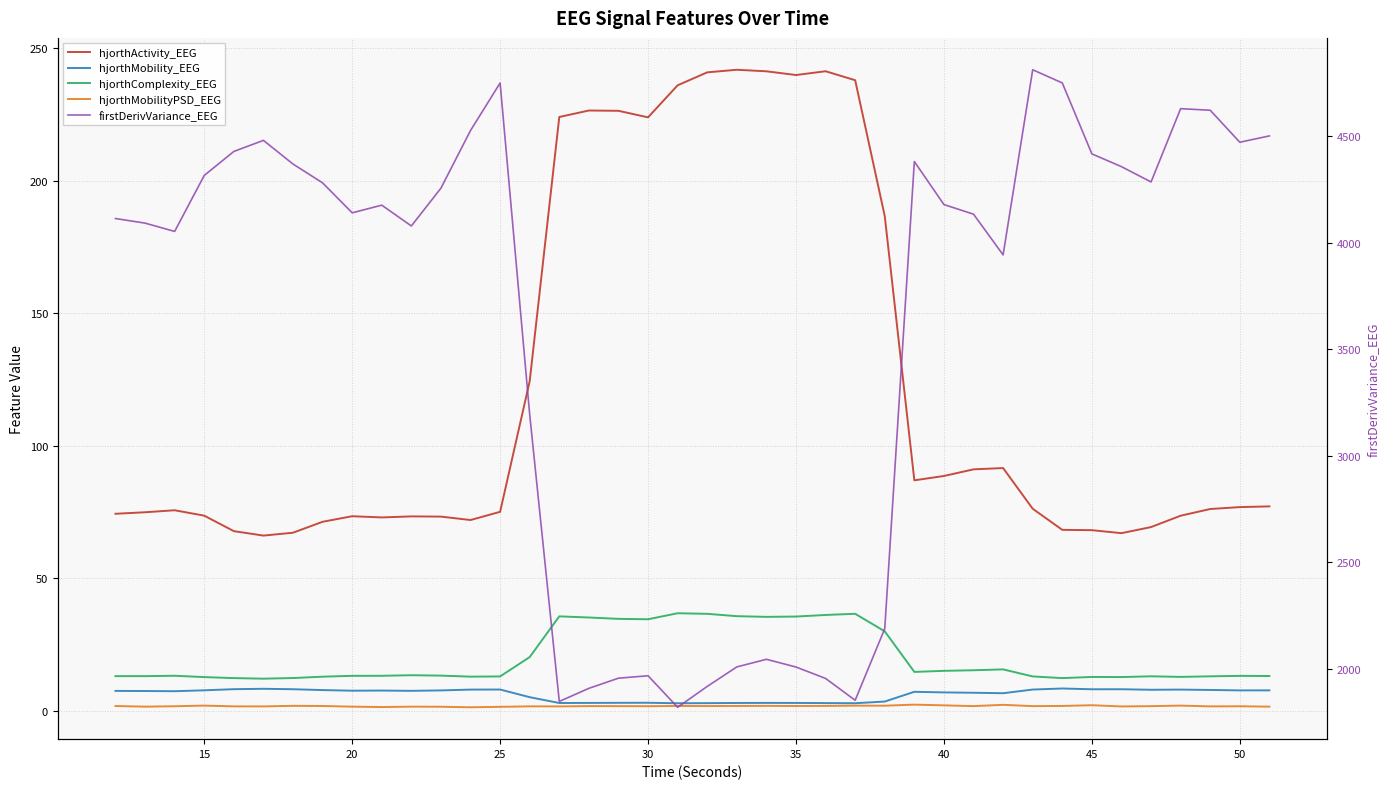

Reading left to right, list all the values displayed in this chart.

hjorthActivity_EEG: 74.3	74.9	75.6	73.6	67.7	66.1	67.1	71.3	73.4	72.9	73.3	73.2	71.9	75.0	124.4	224.0	226.5	226.4	223.9	236.0	240.9	241.9	241.3	239.9	241.3	237.9	186.6	86.9	88.6	91.1	91.5	76.2	68.2	68.1	67.0	69.3	73.6	76.1	76.8	77.1
hjorthMobility_EEG: 7.4	7.4	7.3	7.7	8.1	8.2	8.1	7.8	7.5	7.6	7.5	7.6	7.9	8.0	5.1	2.9	2.9	2.9	3.0	2.8	2.8	2.9	2.9	2.9	2.8	2.8	3.4	7.1	6.9	6.7	6.6	7.9	8.3	8.1	8.1	7.9	7.9	7.8	7.6	7.6
hjorthComplexity_EEG: 13.0	13.0	13.2	12.7	12.3	12.1	12.3	12.8	13.1	13.1	13.4	13.2	12.8	12.9	20.2	35.6	35.1	34.6	34.5	36.8	36.5	35.6	35.4	35.5	36.1	36.5	29.9	14.6	15.0	15.2	15.6	12.9	12.3	12.7	12.7	12.9	12.7	12.9	13.1	13.1
hjorthMobilityPSD_EEG: 1.7	1.5	1.6	1.9	1.6	1.6	1.8	1.7	1.5	1.3	1.5	1.5	1.3	1.4	1.6	1.6	1.7	1.7	1.7	1.8	1.7	1.8	1.8	1.7	1.8	1.9	1.9	2.3	2.0	1.7	2.2	1.7	1.8	2.0	1.6	1.7	1.9	1.6	1.6	1.5
firstDerivVariance_EEG: 4114.5	4093.0	4053.9	4316.9	4429.7	4481.8	4370.6	4282.0	4141.3	4177.3	4079.6	4257.2	4528.1	4751.5	3192.9	1845.4	1907.0	1954.7	1966.1	1818.0	1916.0	2007.6	2043.4	2007.2	1953.5	1851.0	2187.4	4382.3	4180.1	4135.0	3943.8	4813.5	4751.6	4418.3	4358.3	4286.3	4630.8	4623.3	4473.0	4502.7